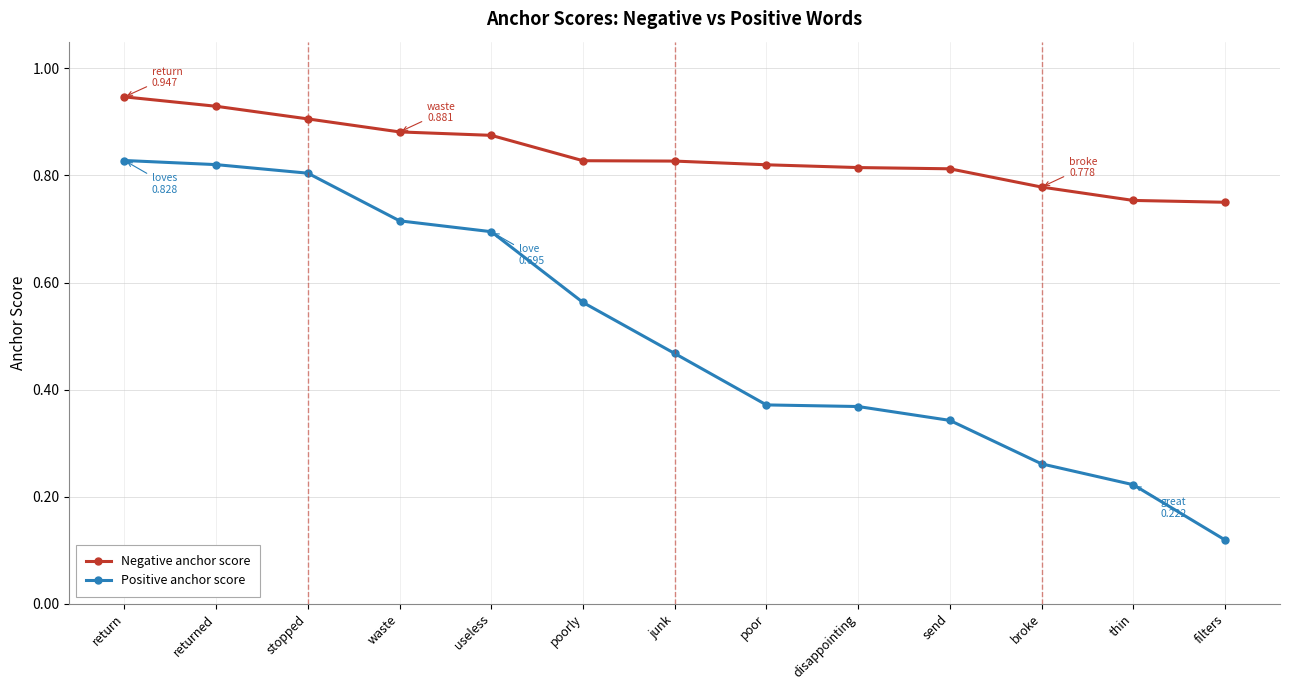

Does the chart display data point markers on the line(s)?

Yes